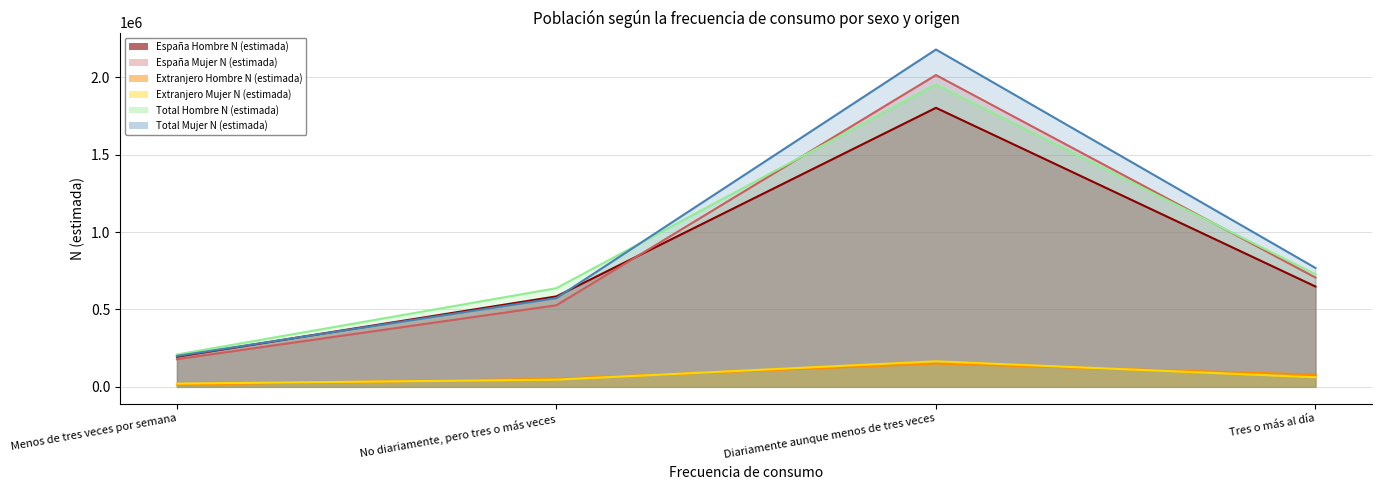

At which label does España Mujer N (estimada) reach its minimum?

Menos de tres veces por semana